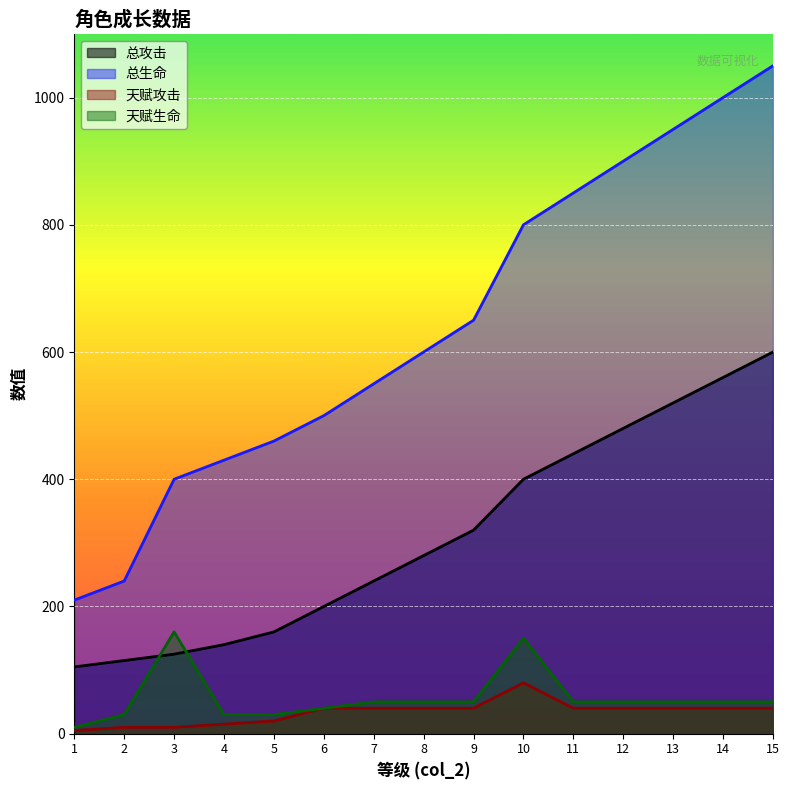

At how many categories does at least one series exceed 317?

13